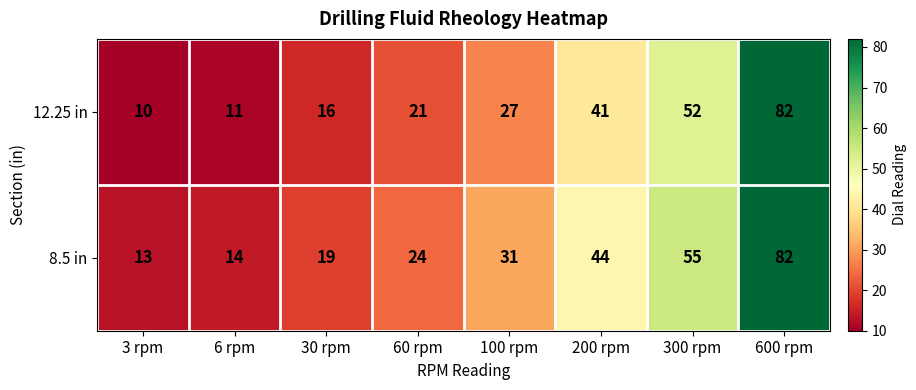

Rank the series by their average value, from lowest to highest.

12.25 in, 8.5 in